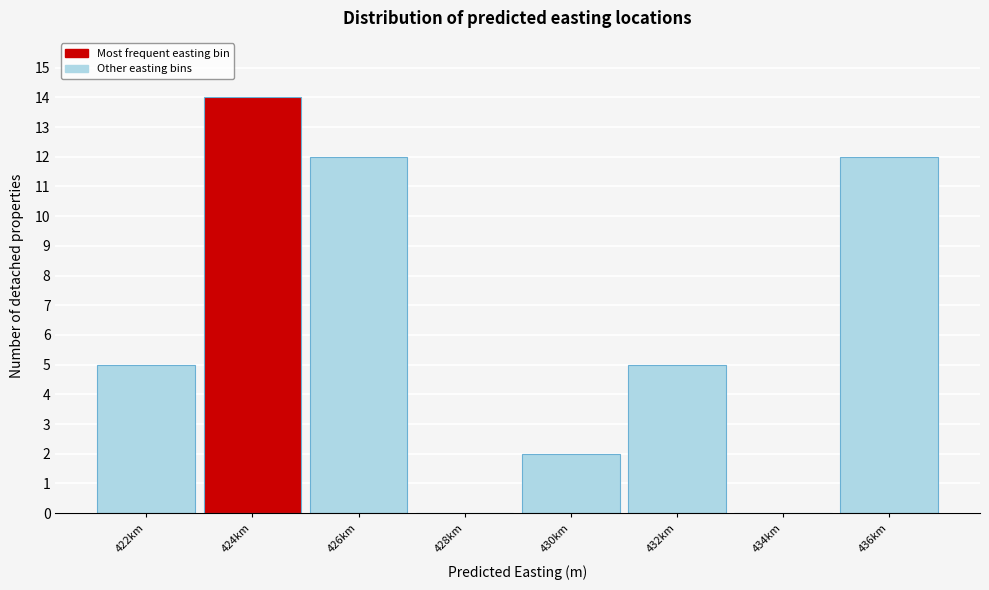

Reading left to right, transcribe all the data shown in this chart.

422km=5	424km=14	426km=12	428km=0	430km=2	432km=5	434km=0	436km=12